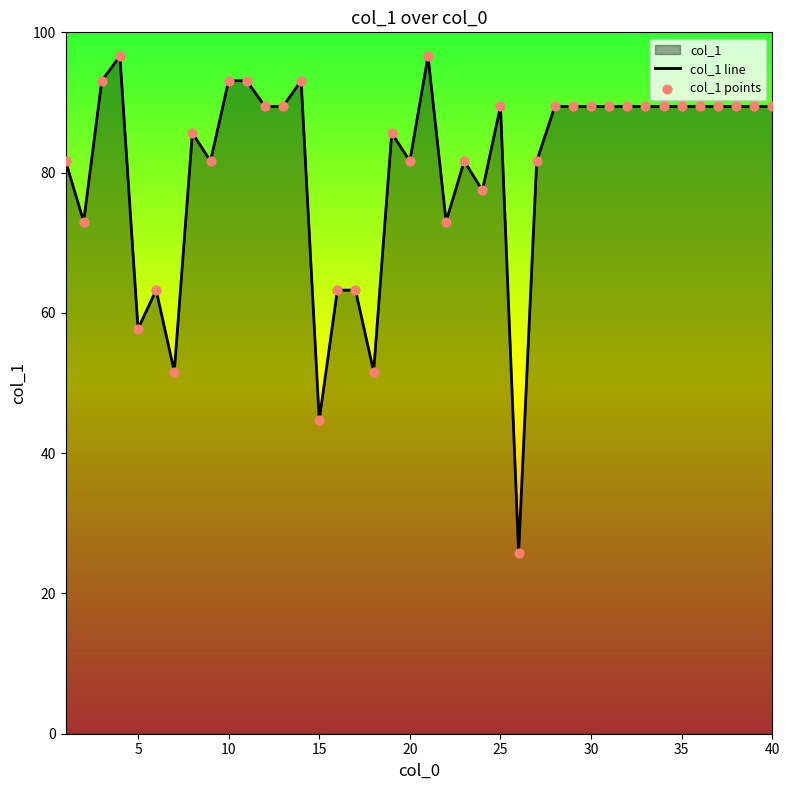

At how many categories does at least one series exceed 56?

36